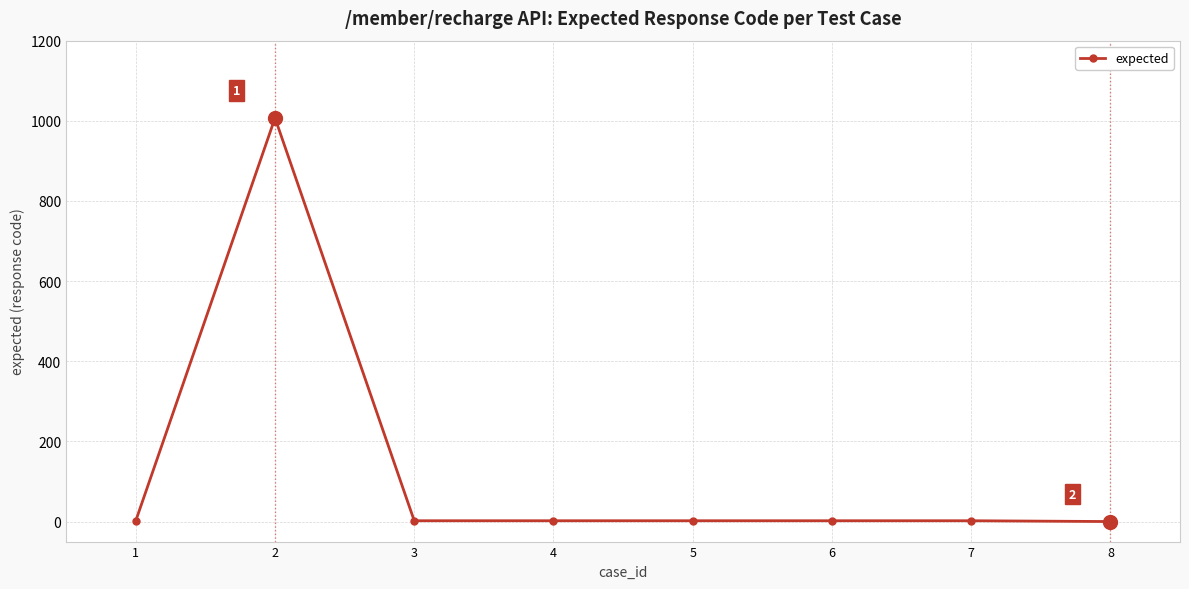

True or false: the data has more than 0 interior local peaks.

True